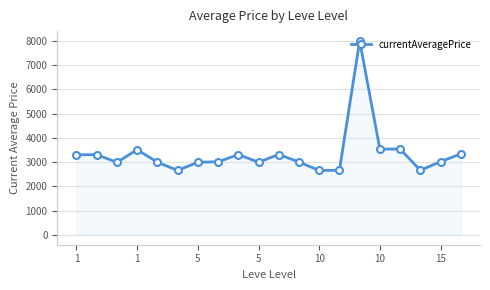

What is the value of the 3rd point from the left?

2996